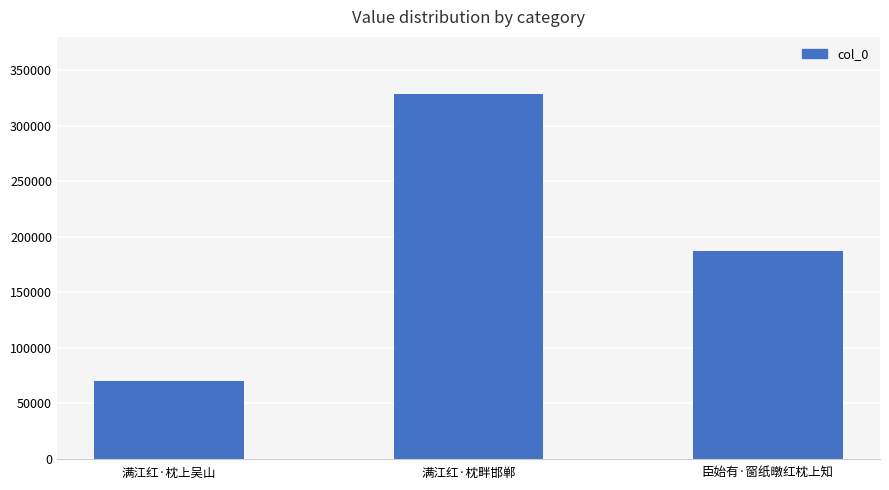

Is it true that the value at 满江红·枕上吴山 is 118377?

False